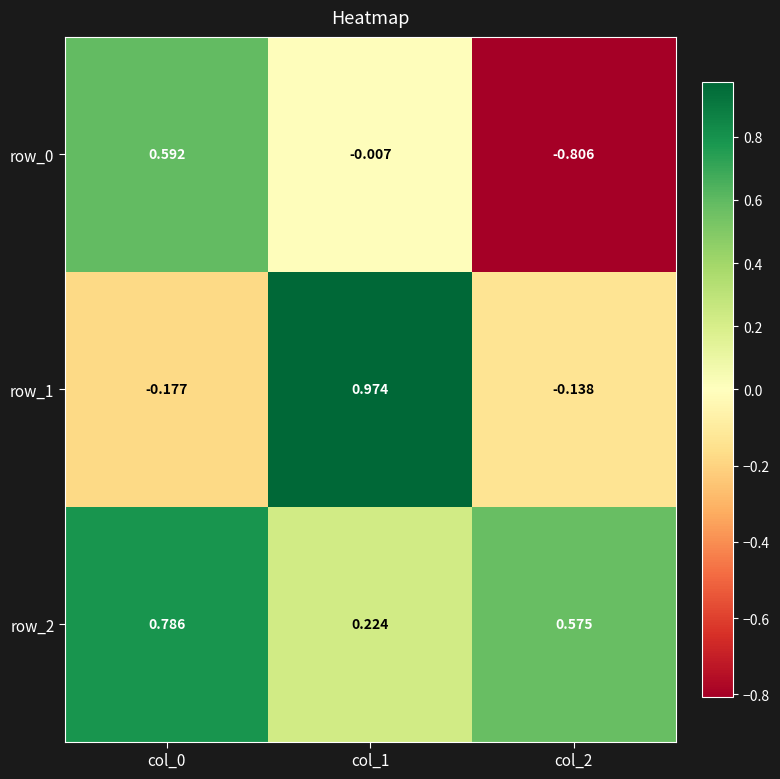

Between col_0 and col_1, which series saw the biggest shift?

row_1